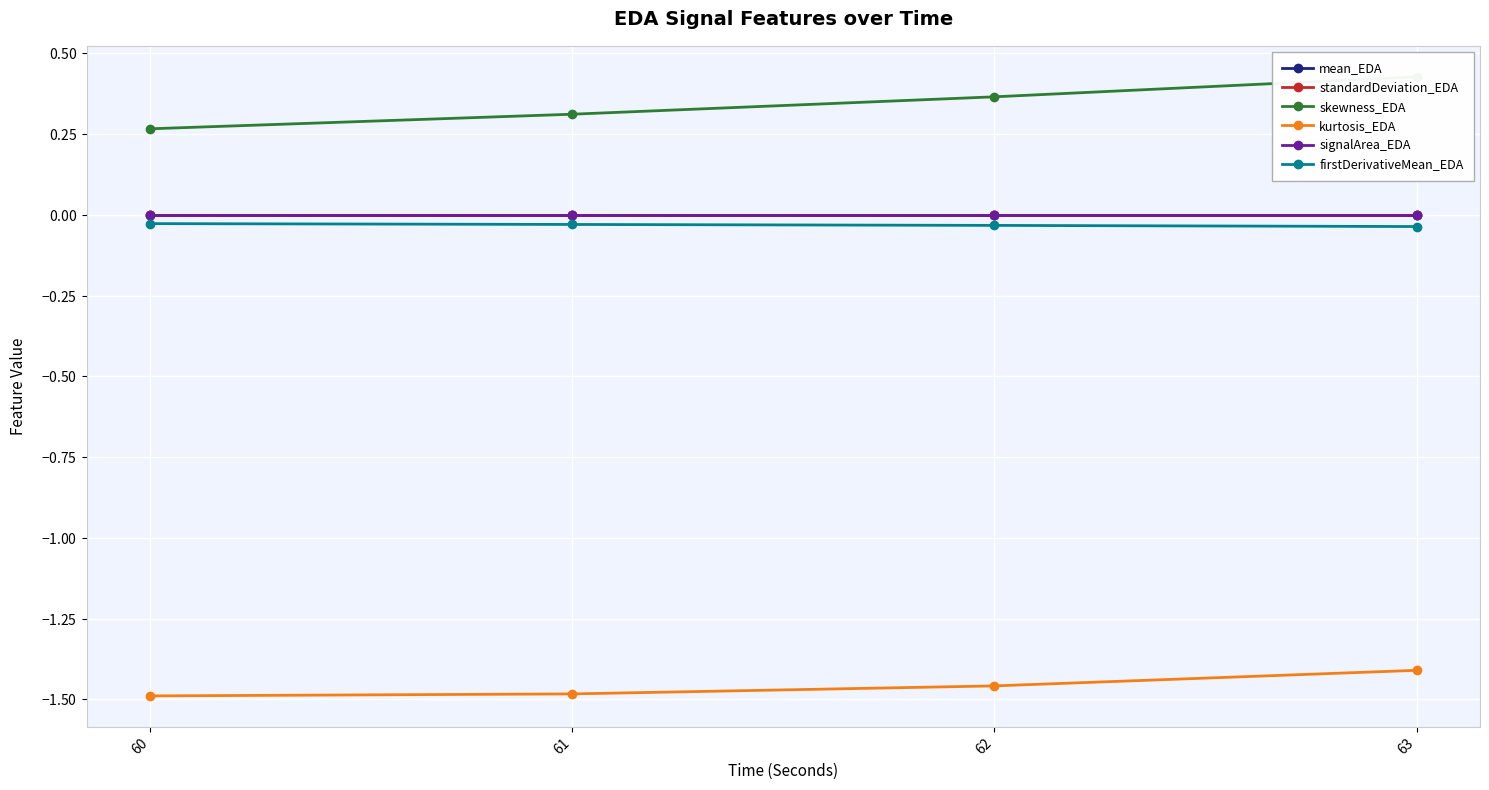

At which label is mean_EDA closest to 0?

63